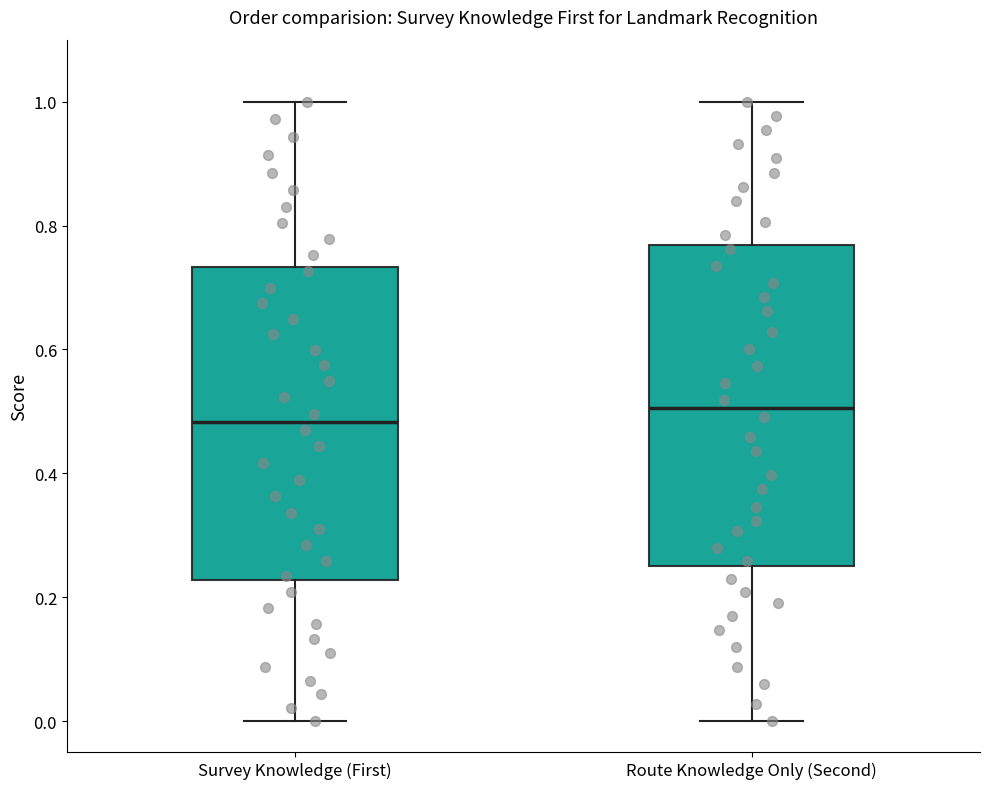

Where is the lower edge of the box for Survey Knowledge (First) on the y-axis? The values are not printed on the chart, so give them approximately, as read against the axis.

0.22